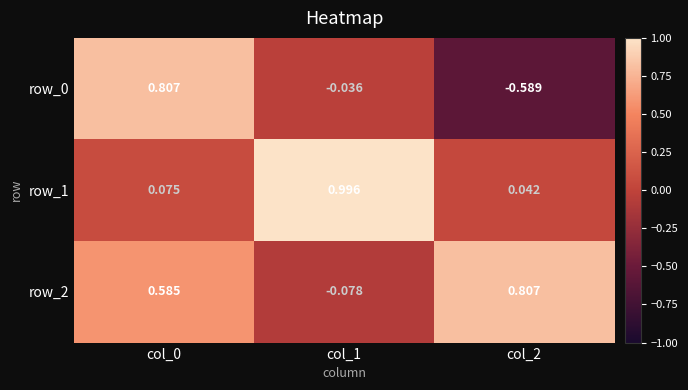

What is the sum of all row_0 values?

0.2